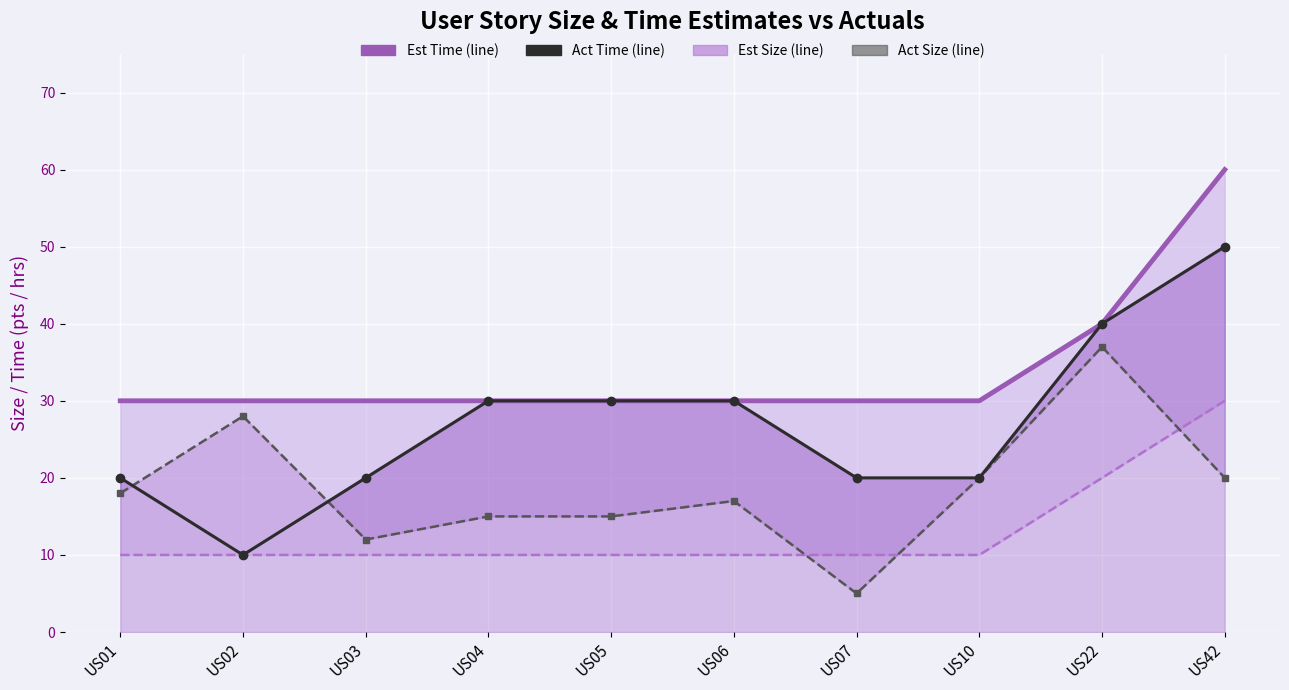

Rank the series by their average value, from lowest to highest.

Est Size, Act Size, Act Time, Est Time